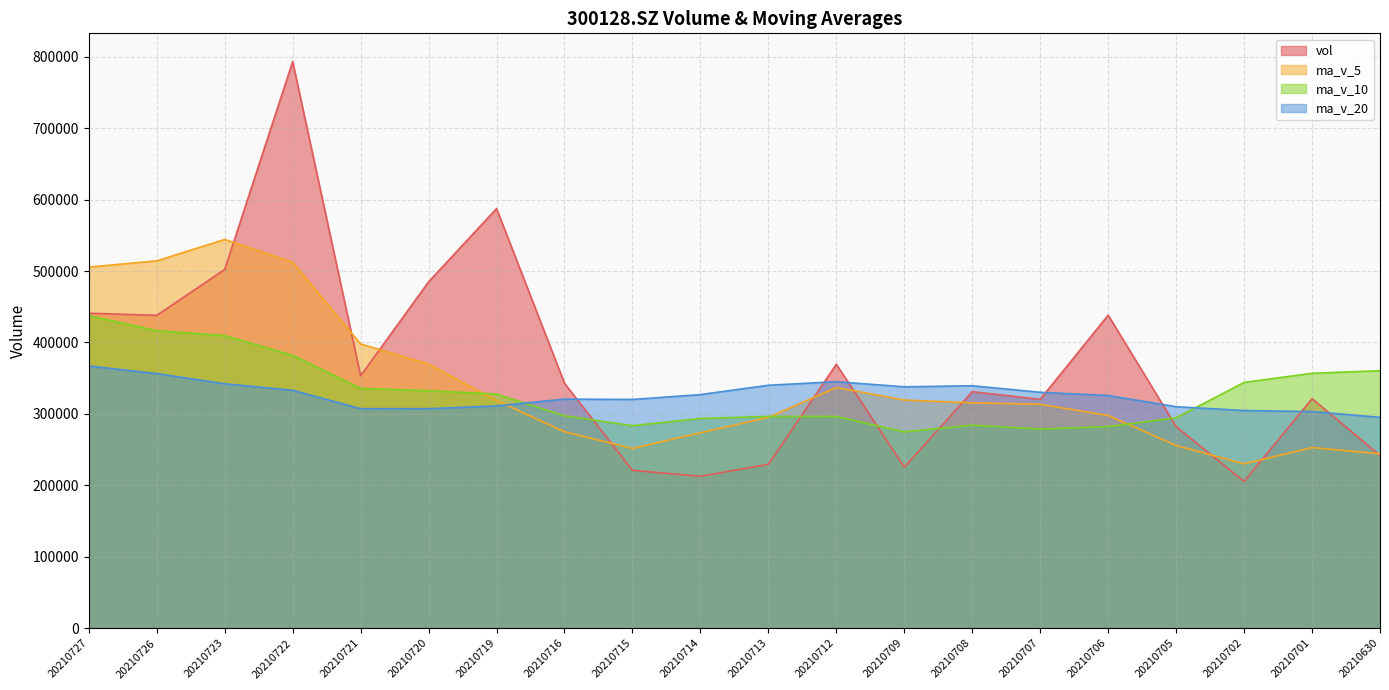

What is the sum of all vol values?

7341166.3